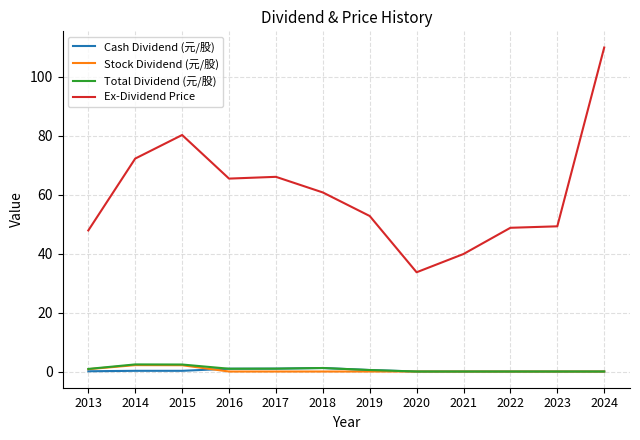

Where is Ex-Dividend Price nearest to the value 71?

2014